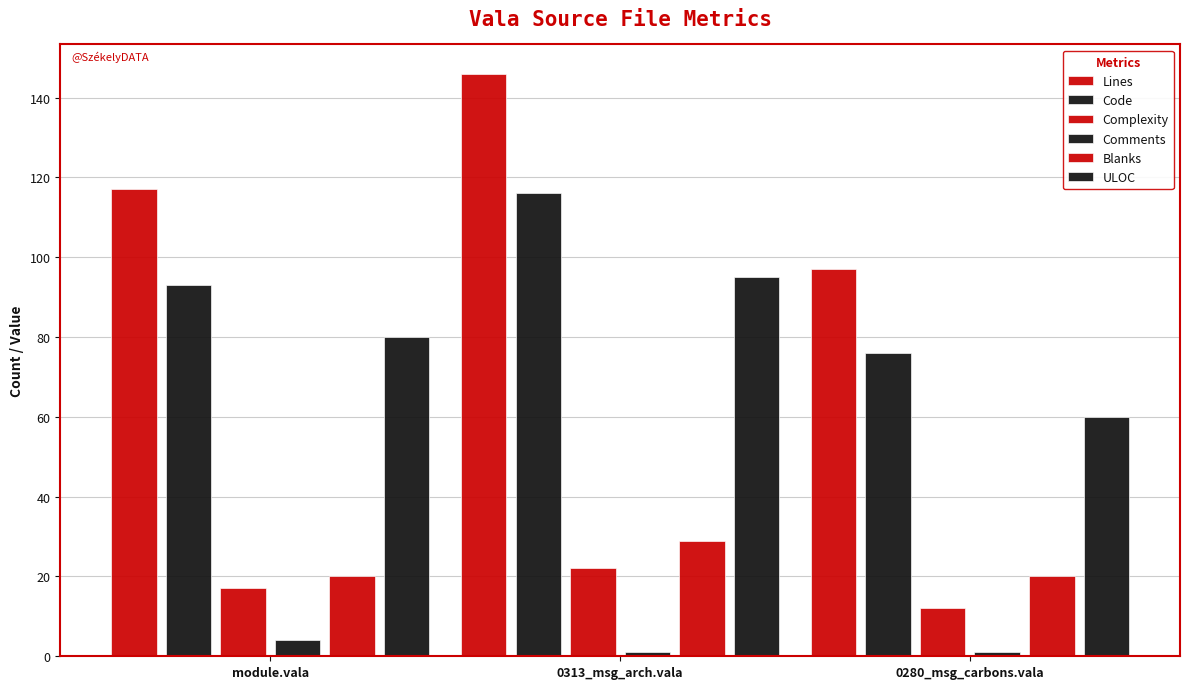

Count the Comments values in the range 1 to 4.

3